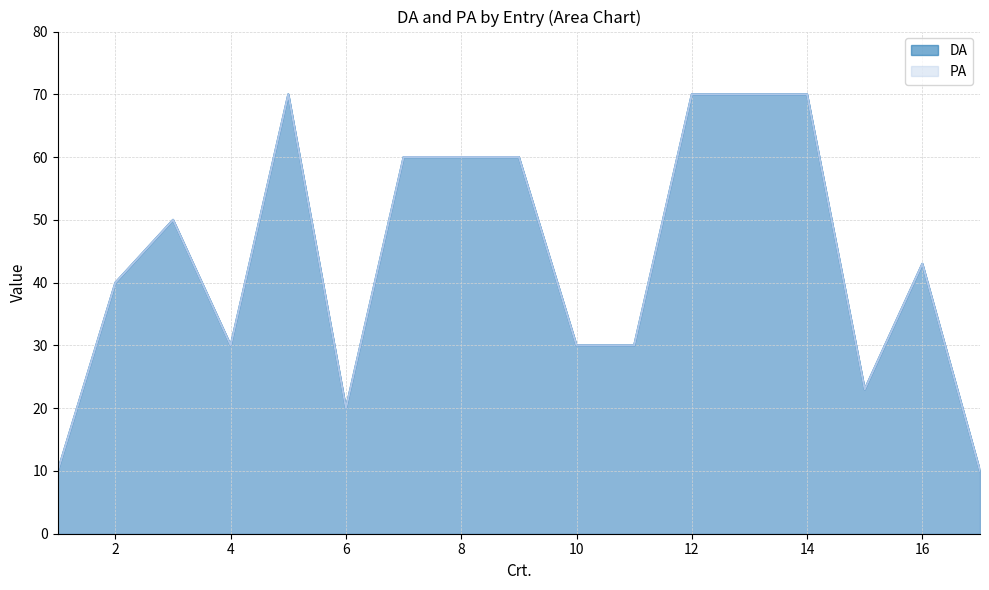

In PA, how many points are lower than both neighbors (excluding endpoints)?

3